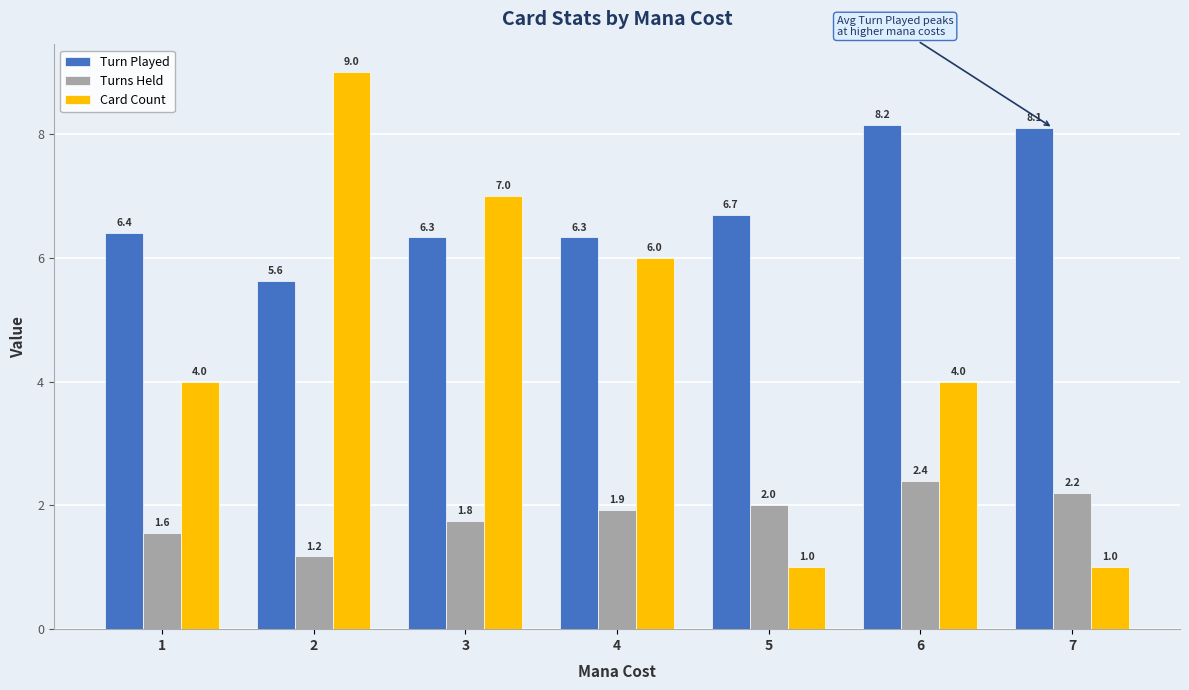

What is the smallest value displayed?

1.0